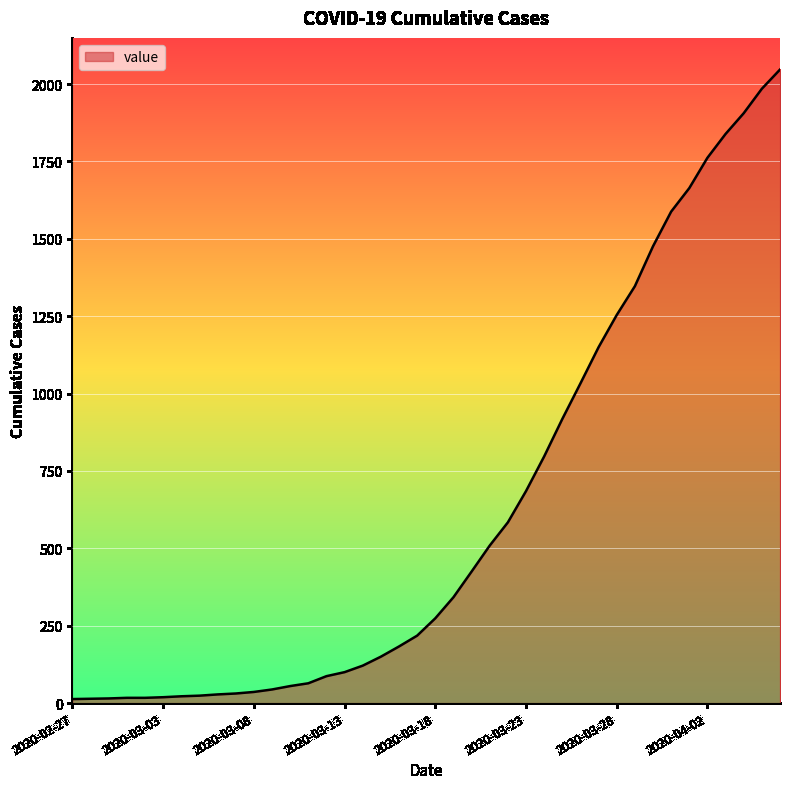

What is the maximum value shown in the chart?

2047